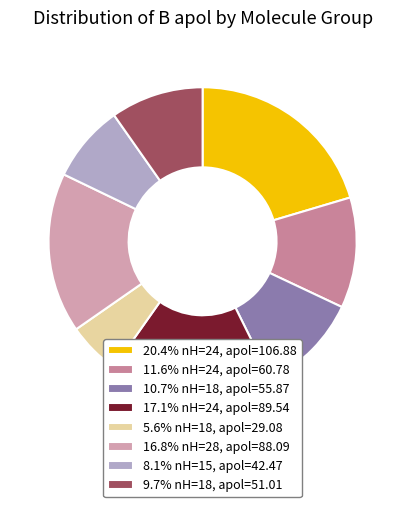

Count the number of slices in the pie.

8